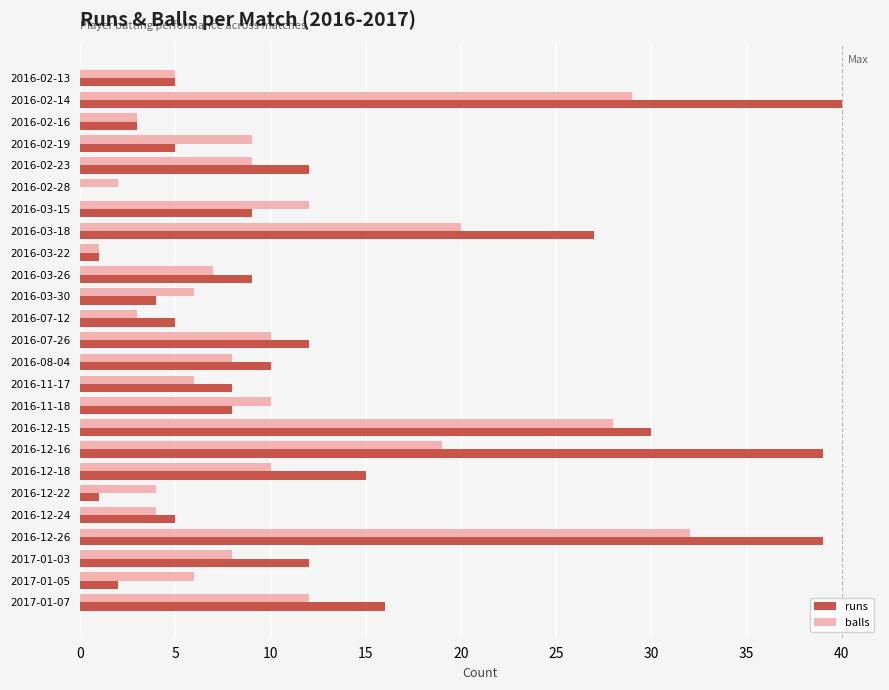

Which series has the largest total across all categories?

runs